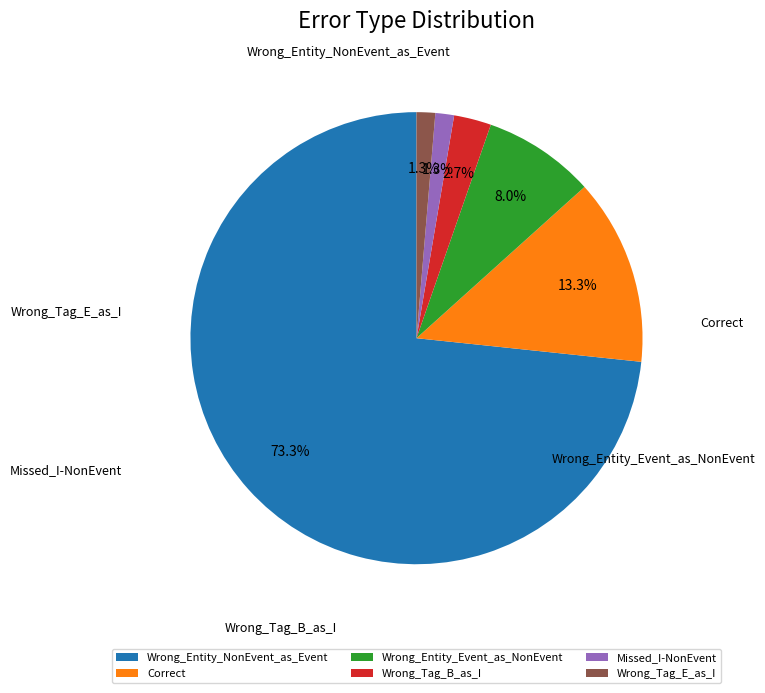

Which category accounts for the majority?

Wrong_Entity_NonEvent_as_Event